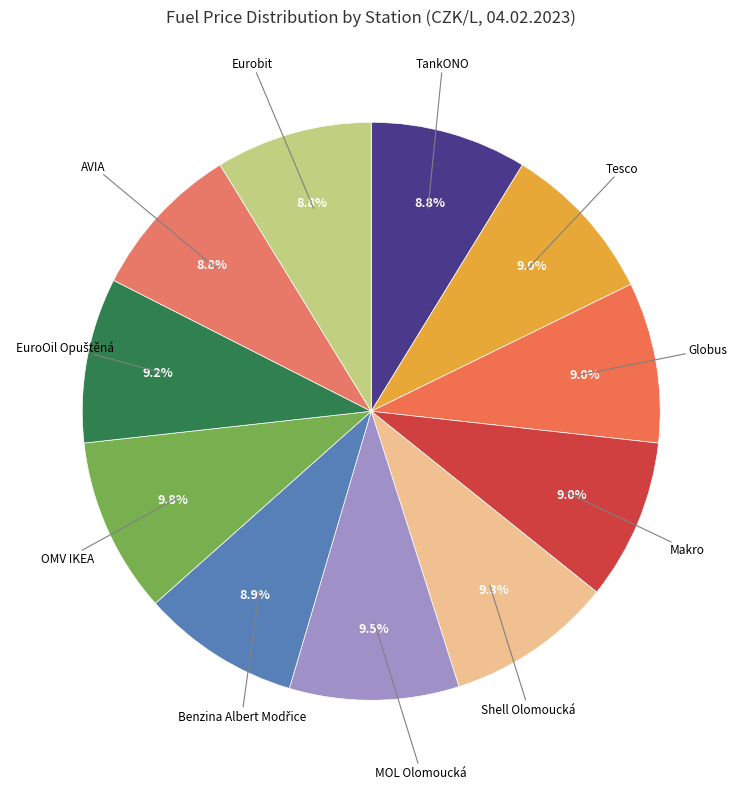

Is there a majority slice in this chart?

No